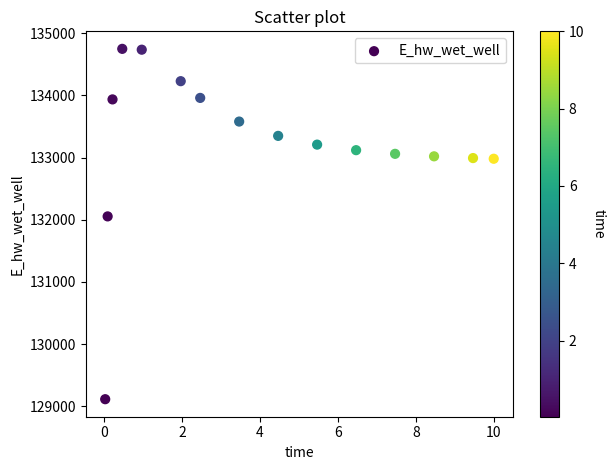

What is the range of X values (max minus min)?

10.0